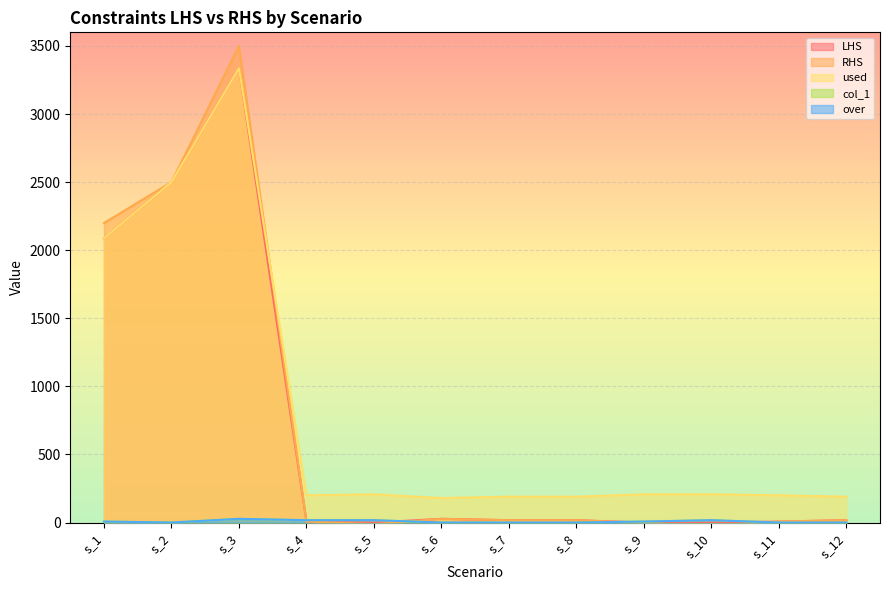

Between s_2 and s_9, which series saw the biggest shift?

RHS